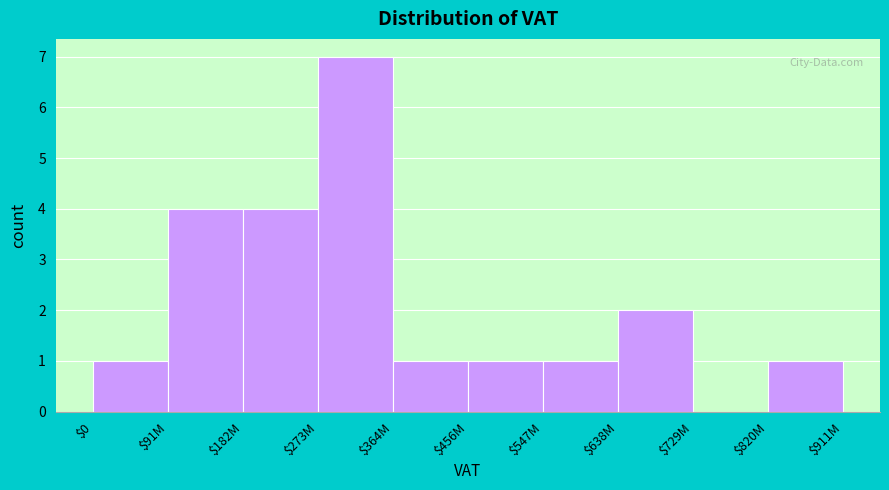

What is the maximum value shown in the chart?

7